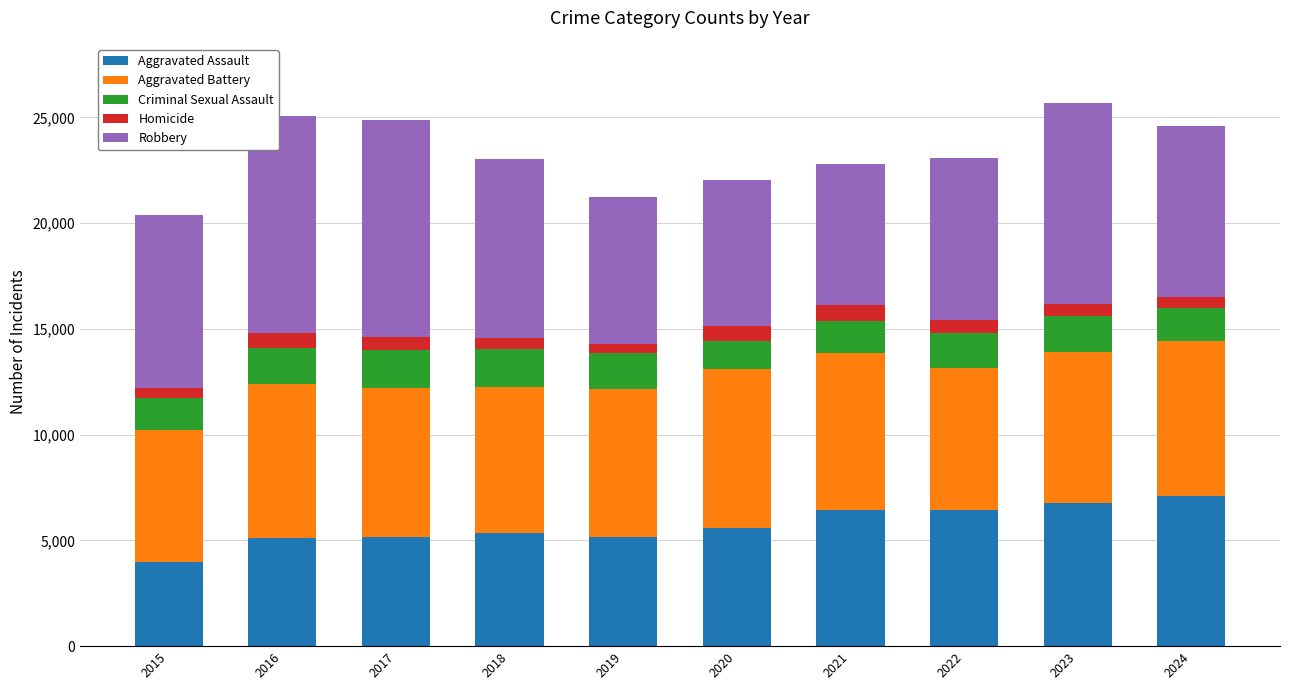

How many bars are there in total?

10